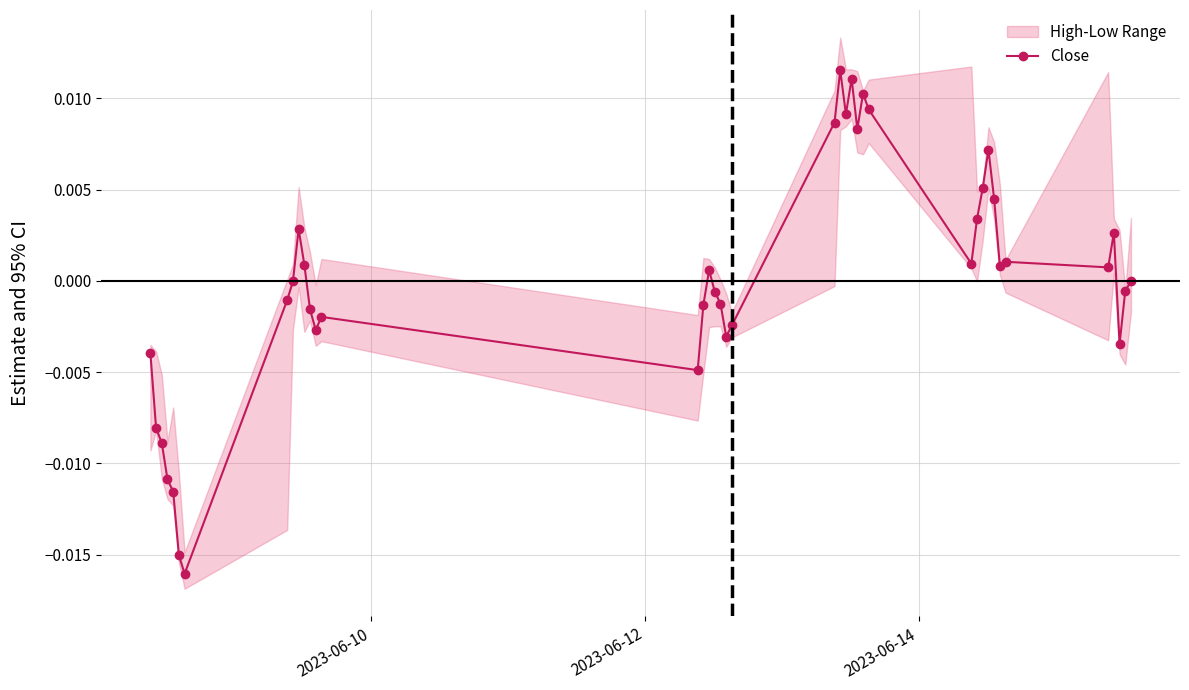

How many lines are shown in the chart?

1